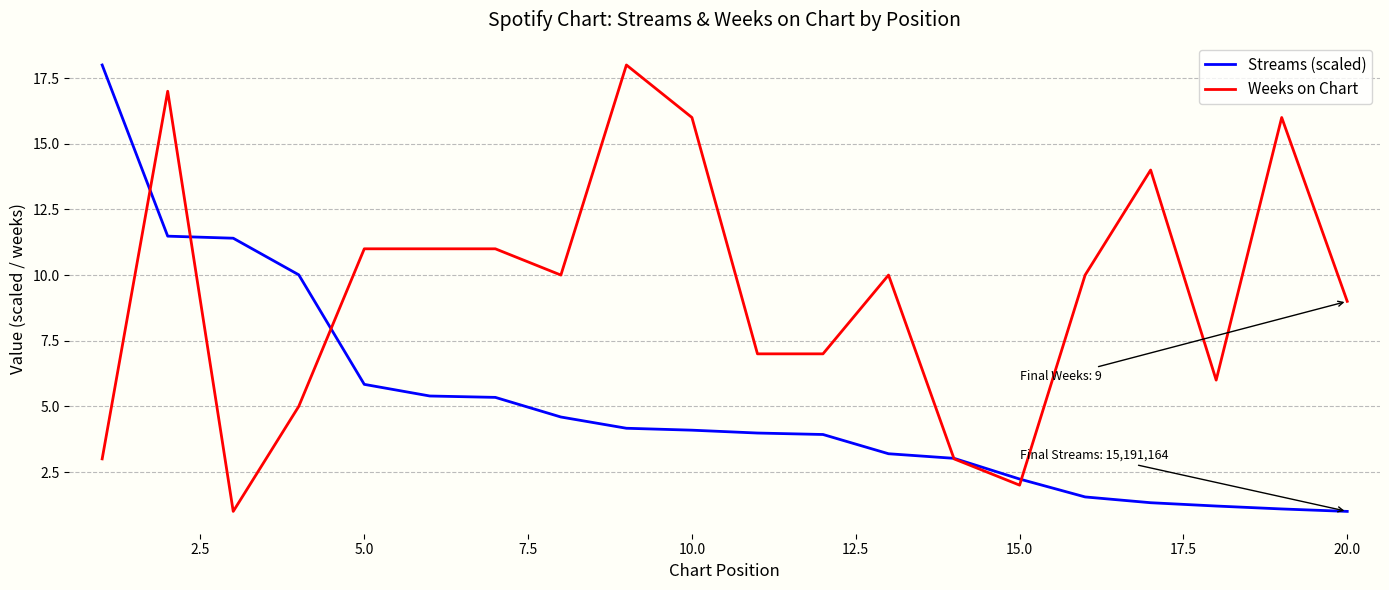

What is the lowest value of the Weeks on Chart series?

1.0